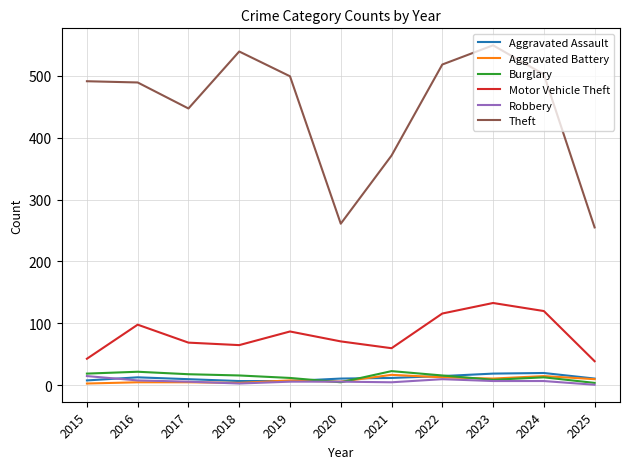

Which series has the largest total across all categories?

Theft